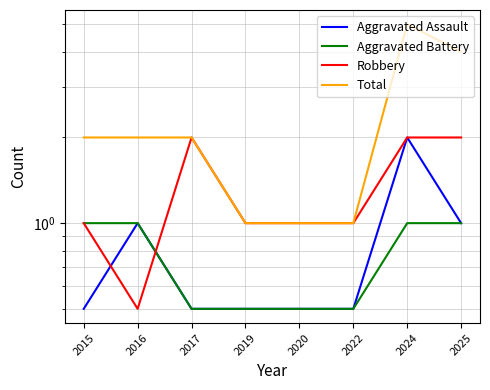

The value of Aggravated Battery at 2019 is 0.5. True or false?

True